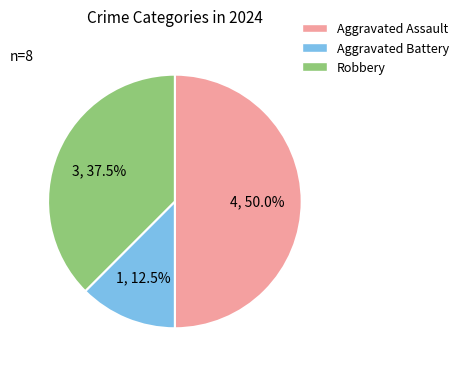

Rank the categories by value from lowest to highest.

Aggravated Battery, Robbery, Aggravated Assault